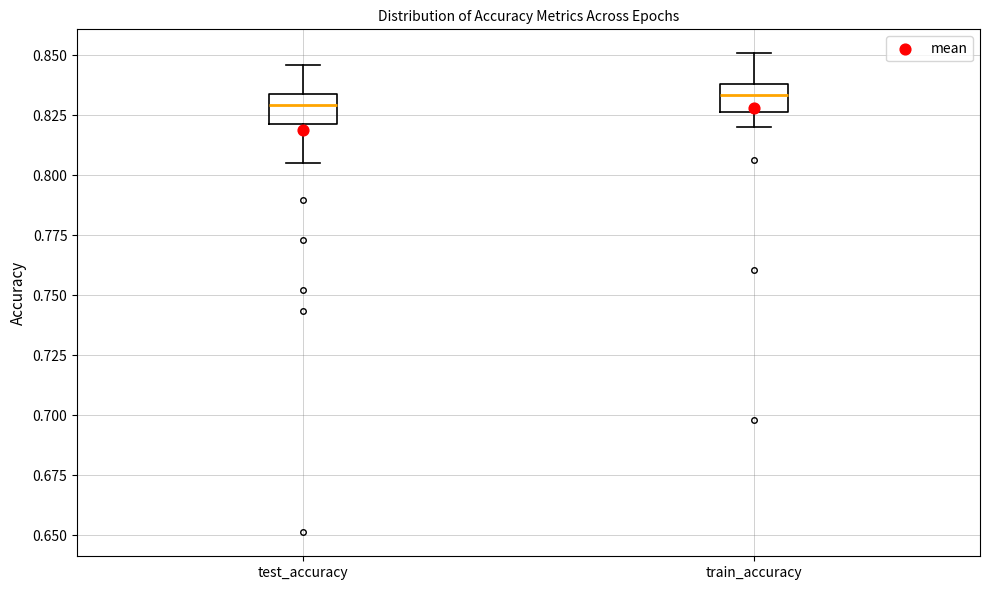

Where does the lower whisker of the box for test_accuracy end on the y-axis? The values are not printed on the chart, so give them approximately, as read against the axis.

0.805